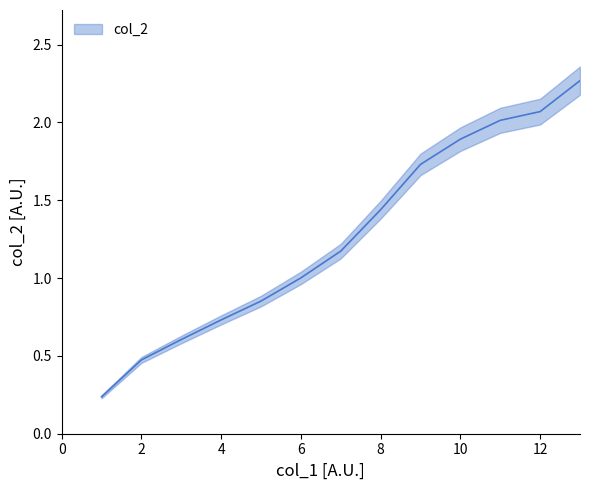

Does the chart display data point markers on the line(s)?

No